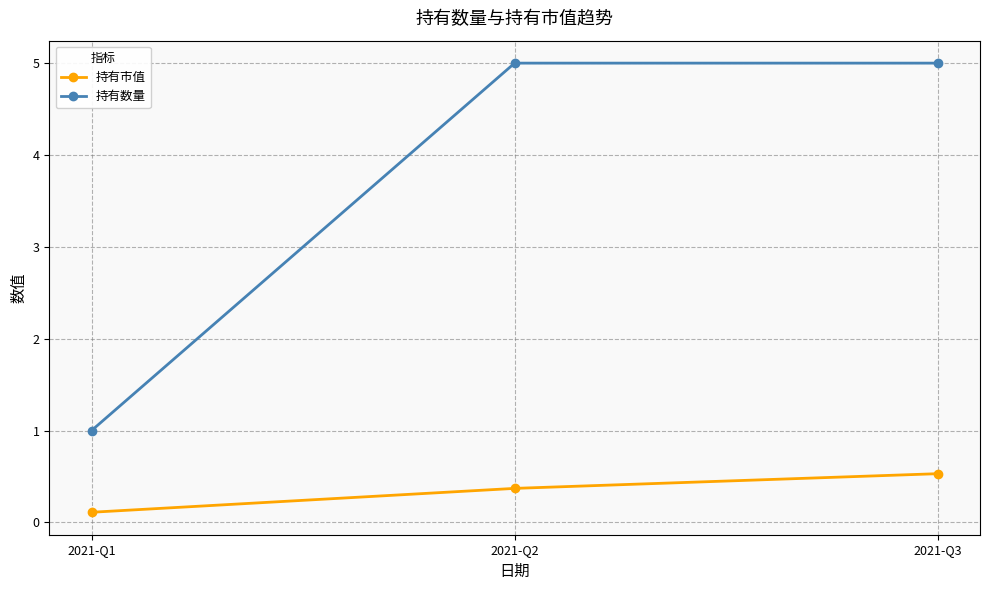

Rank the series at 2021-Q3 from highest to lowest value.

持有数量, 持有市值